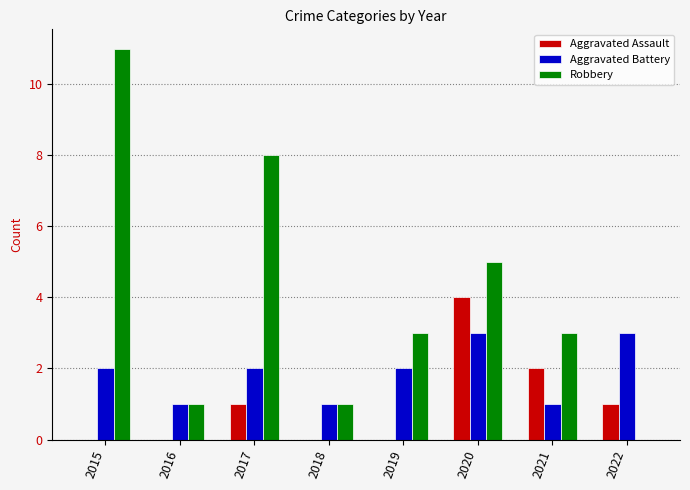

The Aggravated Battery series shows 2 at 2019. True or false?

True